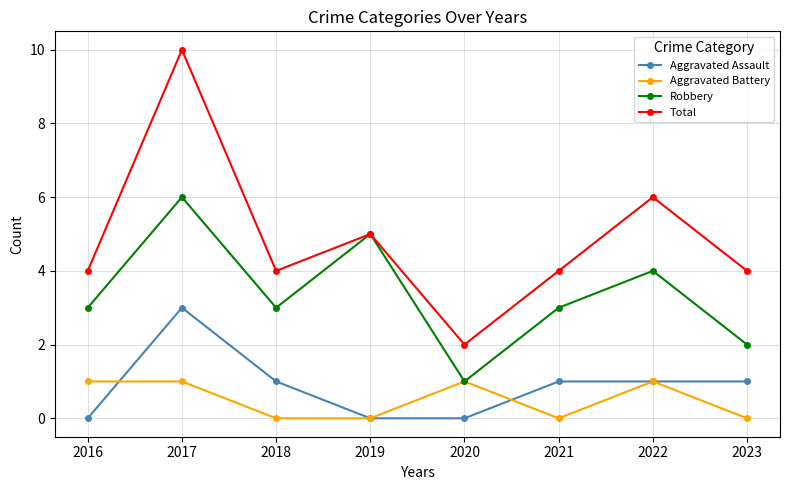

How many lines are shown in the chart?

4